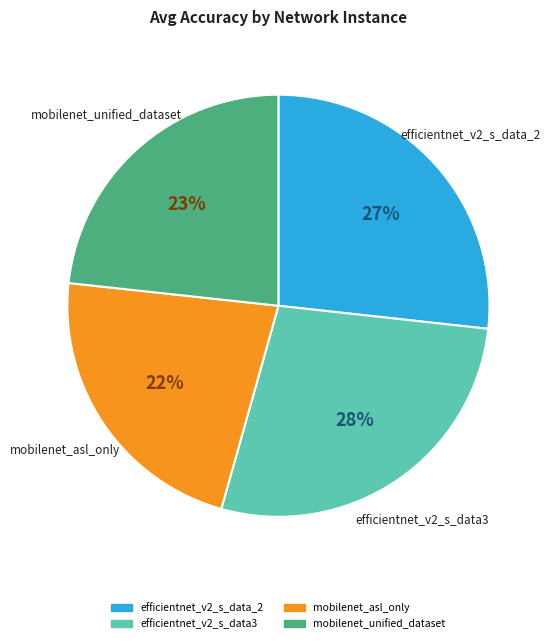

To the nearest percent, what is the average slice percentage?

25%